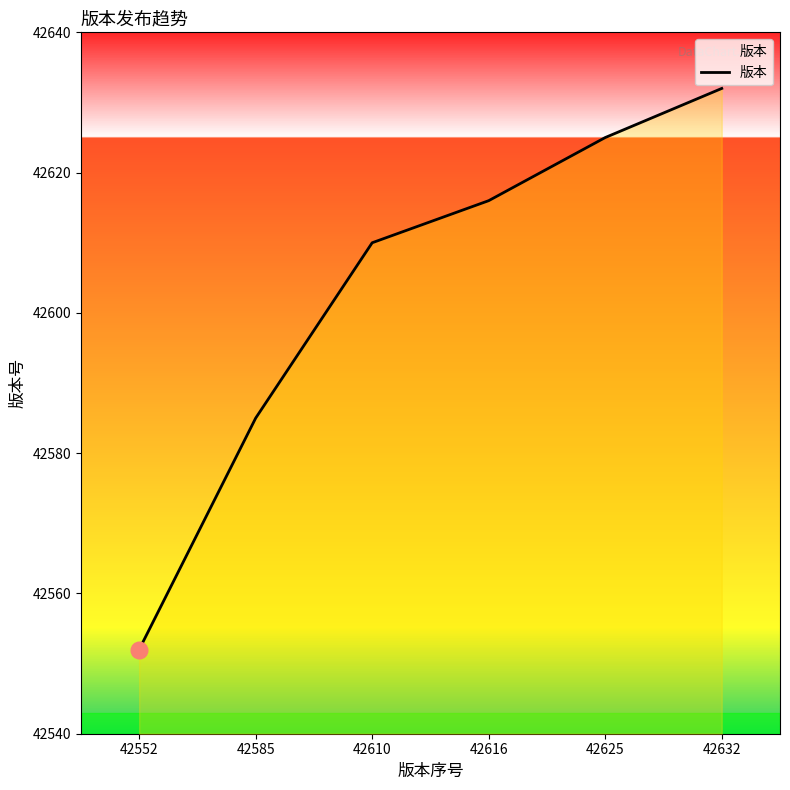

Is it true that the value at 42632 is 67414?

False